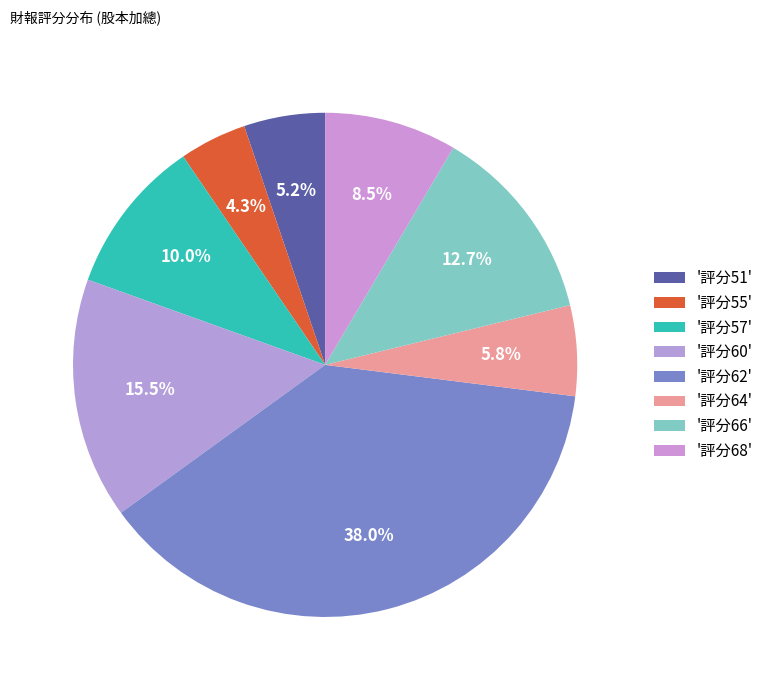

How many slices are in this pie chart?

8